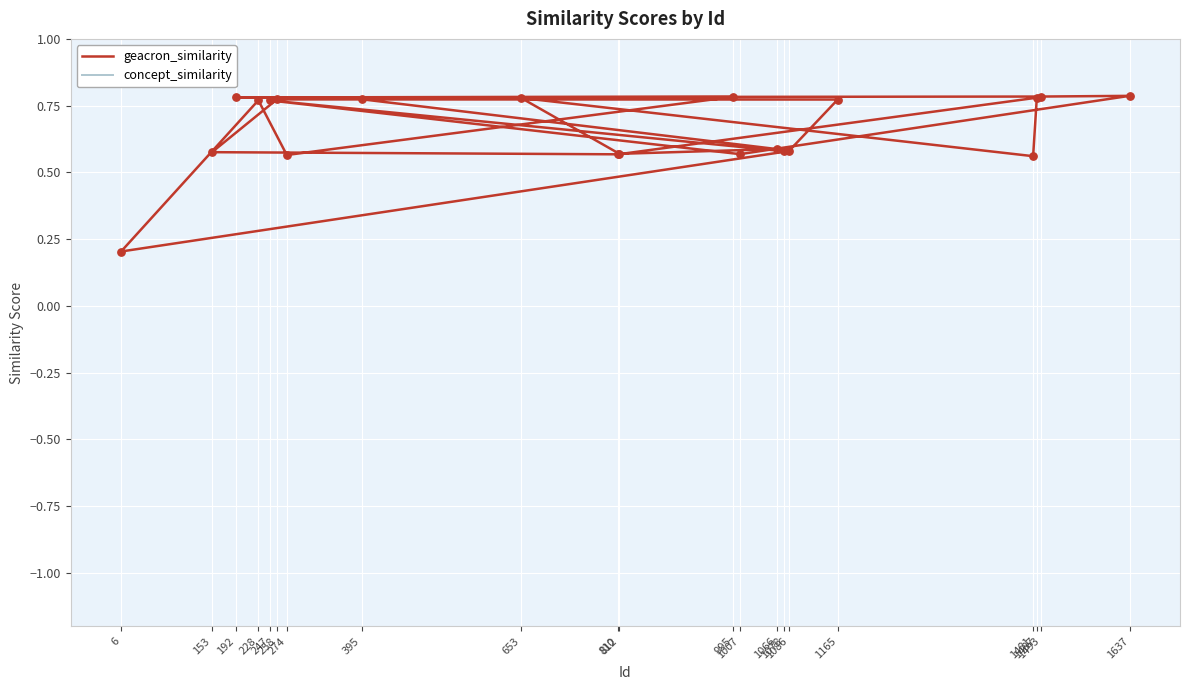

Which series has the largest total across all categories?

geacron_similarity